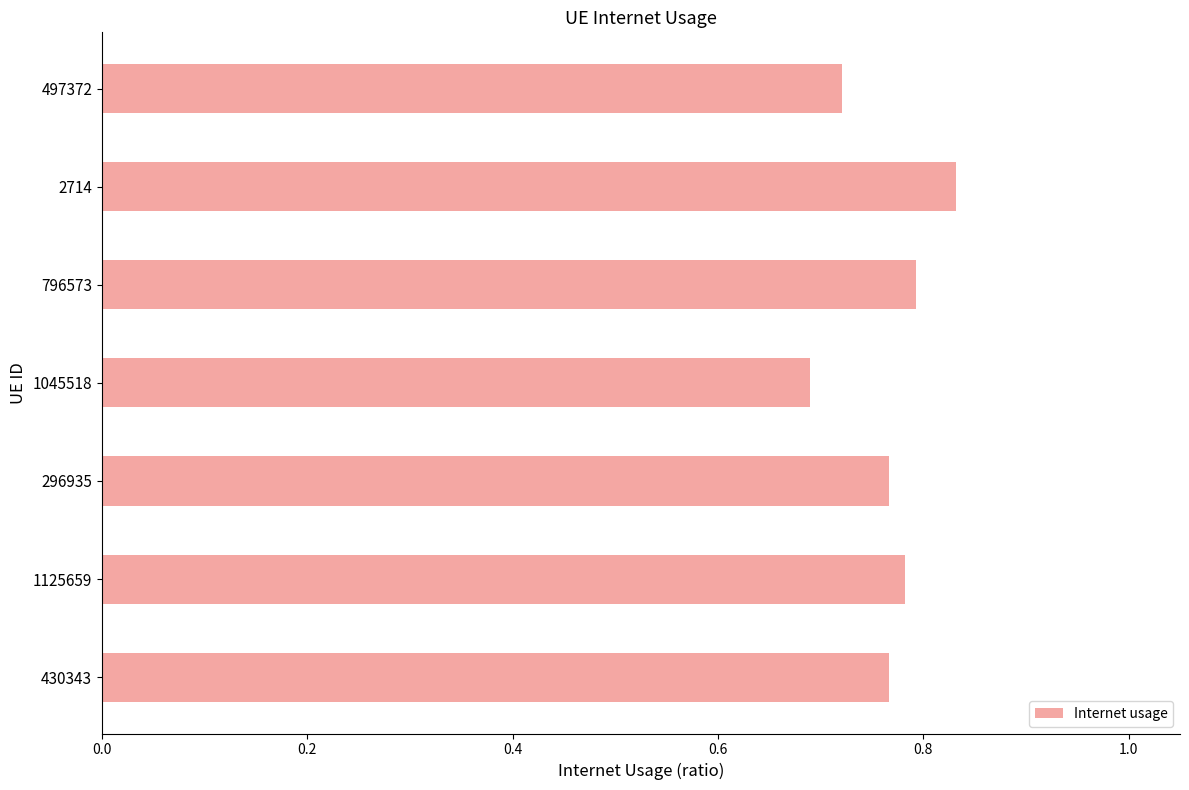

At which label is the value closest to 0?

1045518